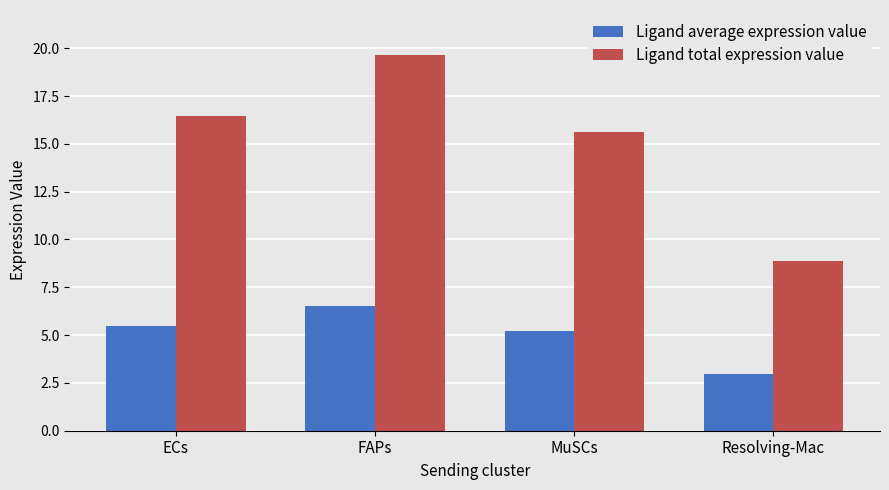

True or false: Ligand average expression value has a value of 1.9 at FAPs.

False